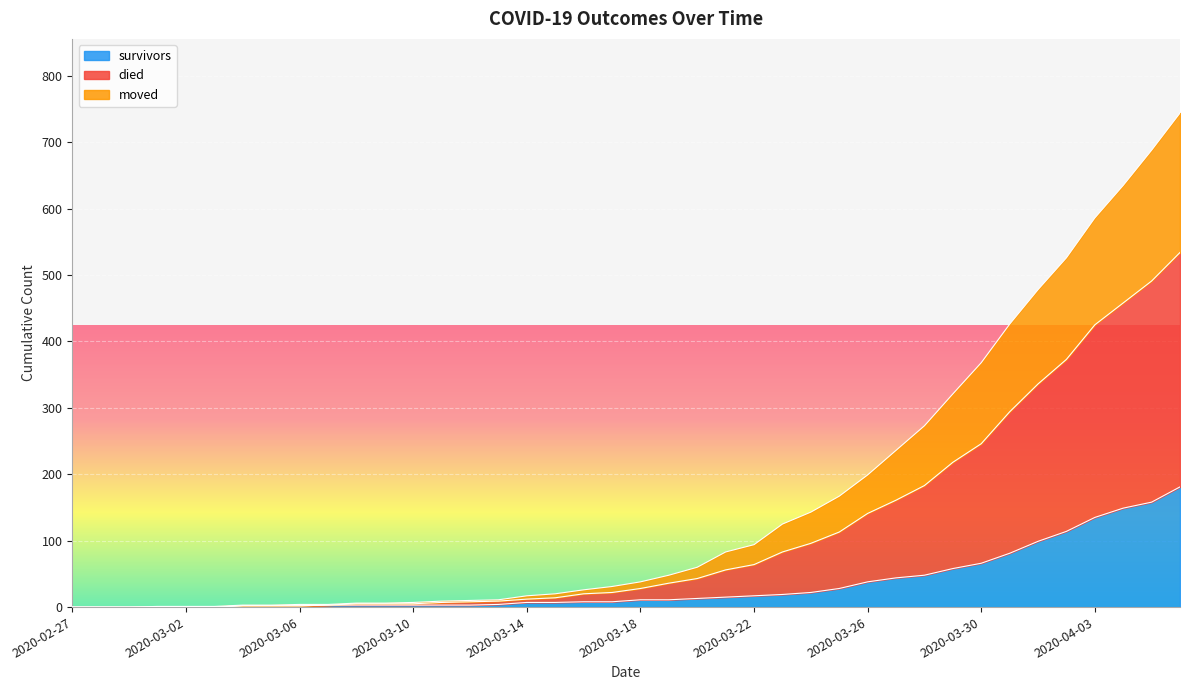

Which category has the highest value in the died series?

2020-04-06